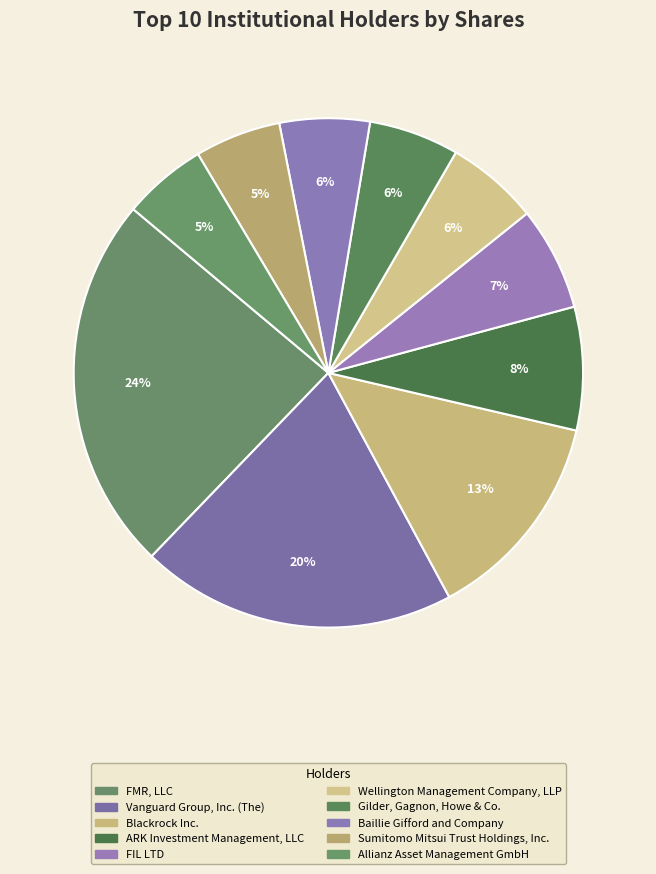

Rank the categories by value from highest to lowest.

FMR, LLC, Vanguard Group, Inc. (The), Blackrock Inc., ARK Investment Management, LLC, FIL LTD, Wellington Management Company, LLP, Gilder, Gagnon, Howe & Co., Baillie Gifford and Company, Sumitomo Mitsui Trust Holdings, Inc., Allianz Asset Management GmbH